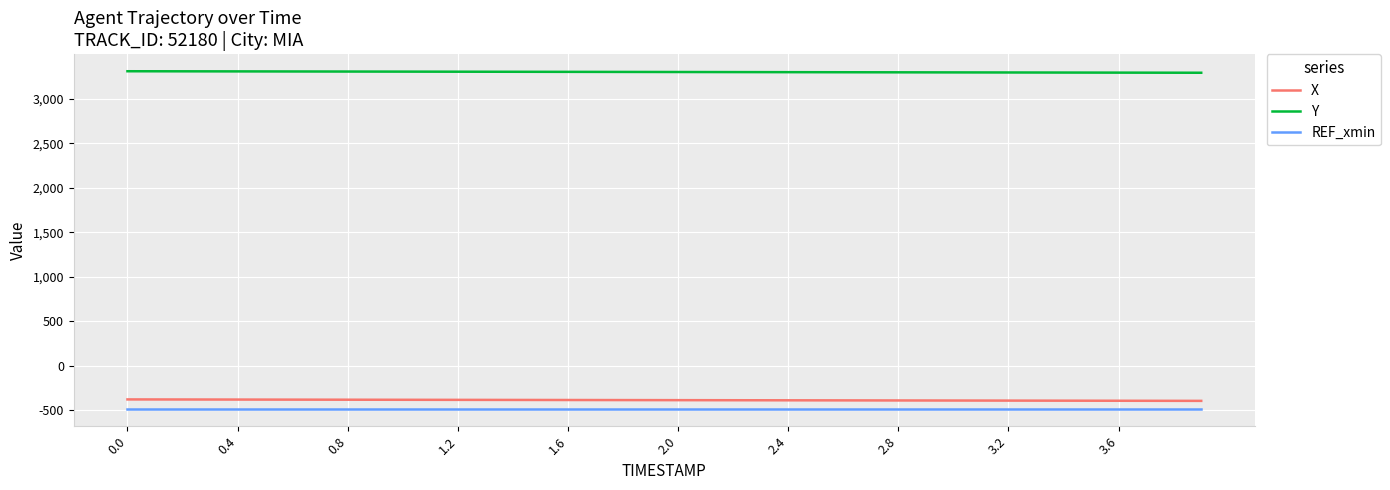

True or false: Y and REF_xmin cross at least once.

False